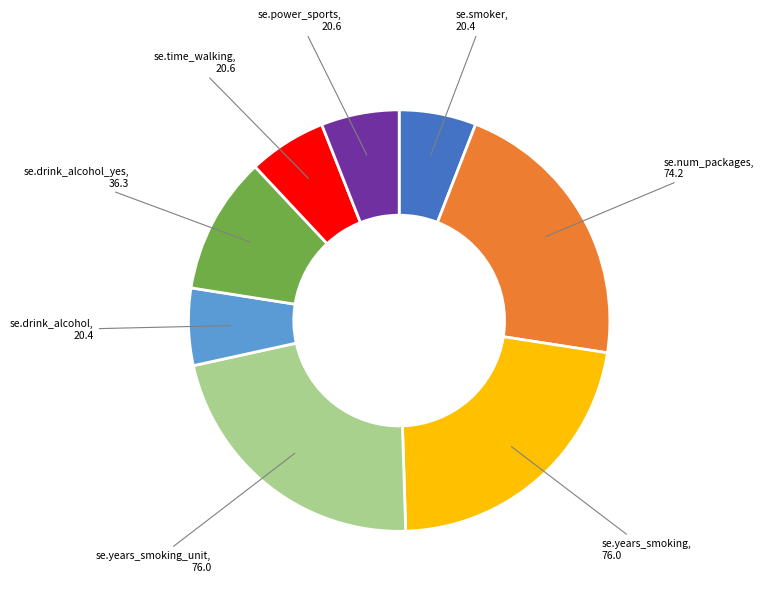

Is there any slice that represents more than half of the pie?

No